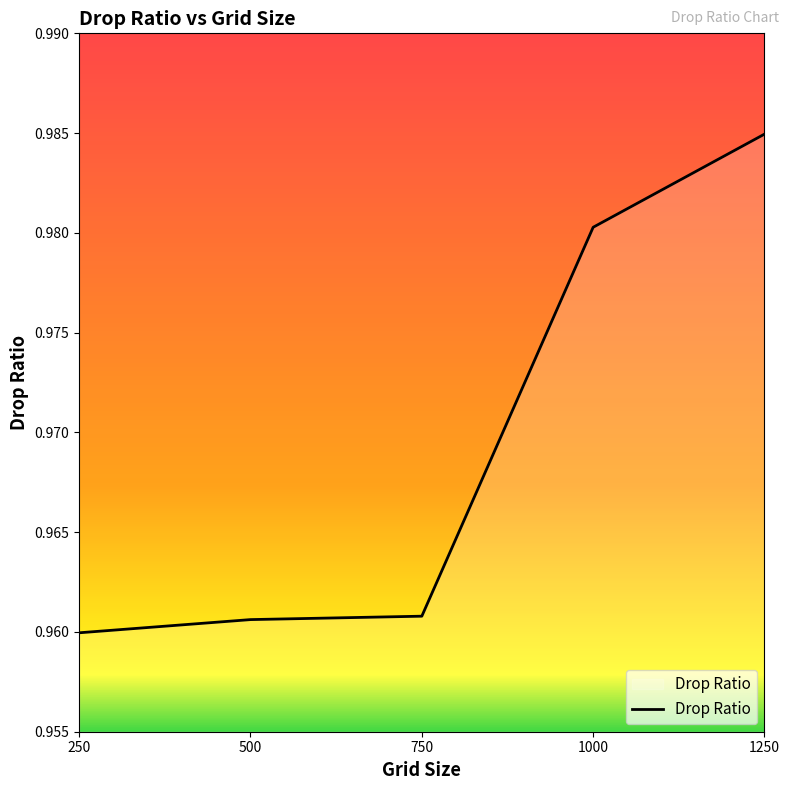

How many values are between 0 and 1?

5